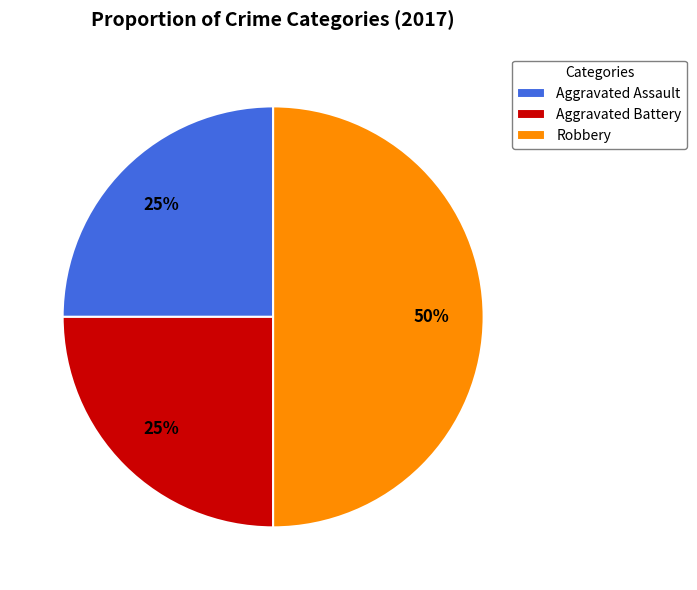

Is the sum of Robbery and Aggravated Battery greater than half?

Yes